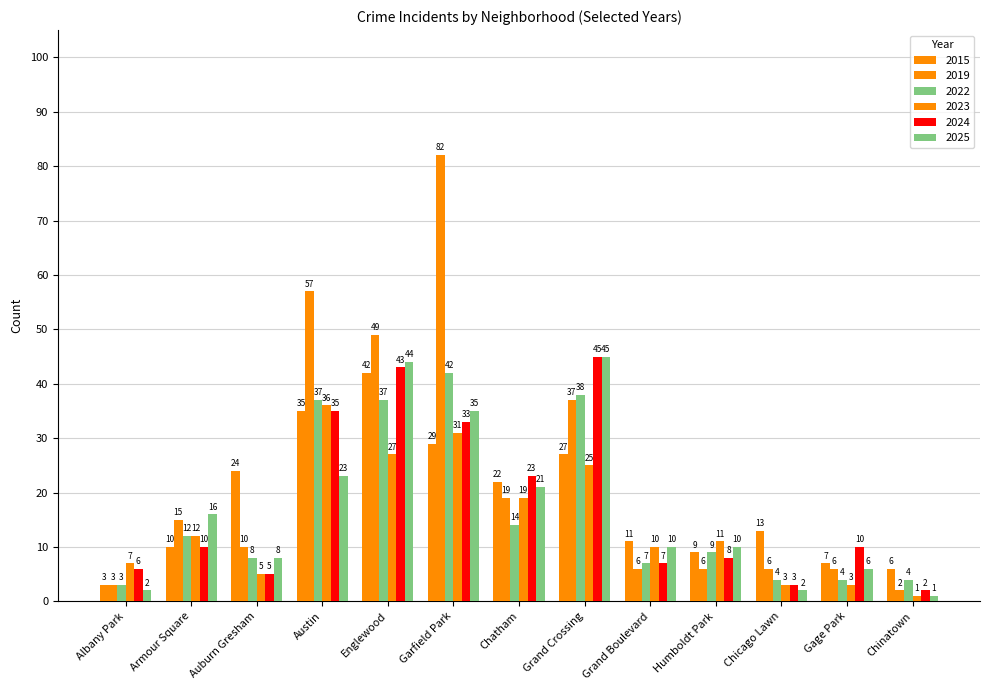

Which category has the highest value across all series?

Garfield Park